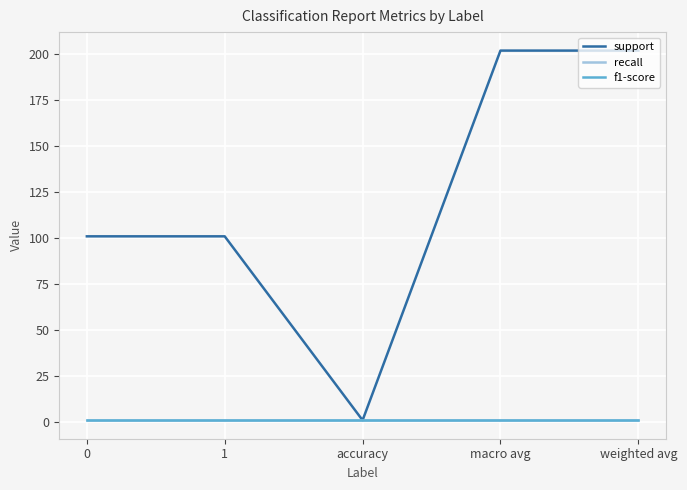

Is this an area chart (filled region under the line)?

No